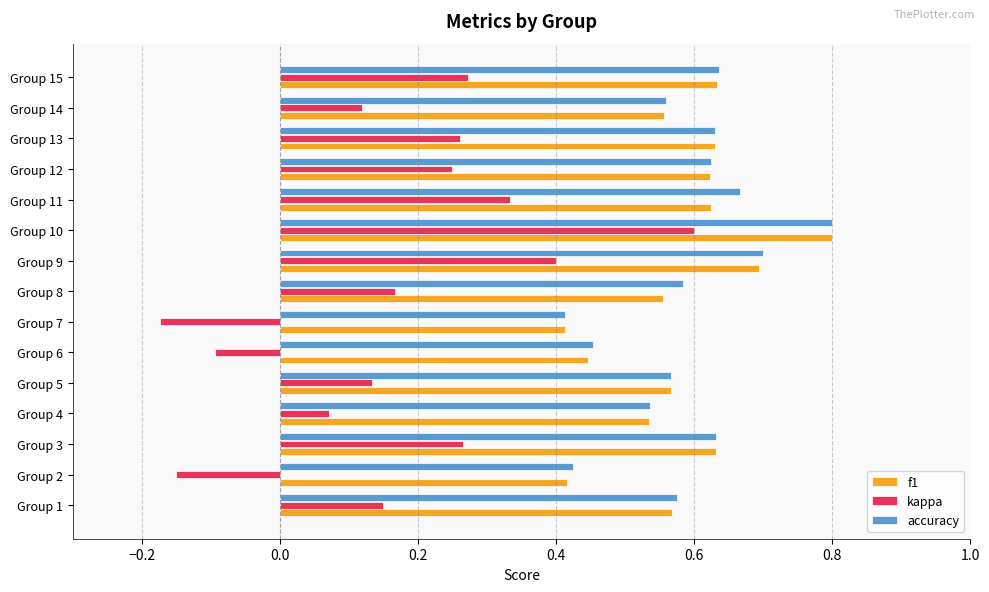

At how many categories does at least one series exceed 0?

15